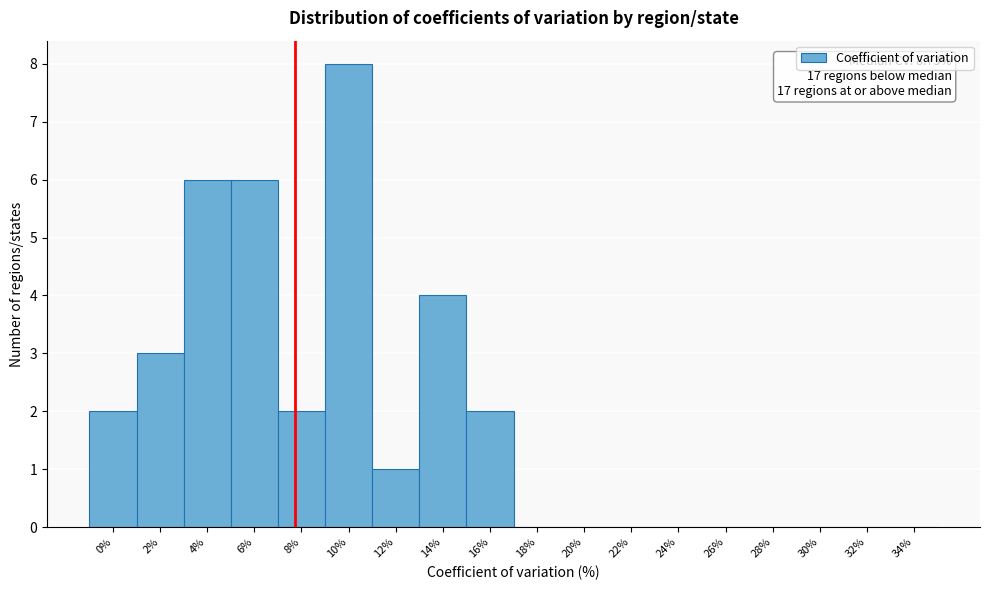

Reading right to left, extract all data points from this chart.

34%=0	32%=0	30%=0	28%=0	26%=0	24%=0	22%=0	20%=0	18%=0	16%=2	14%=4	12%=1	10%=8	8%=2	6%=6	4%=6	2%=3	0%=2